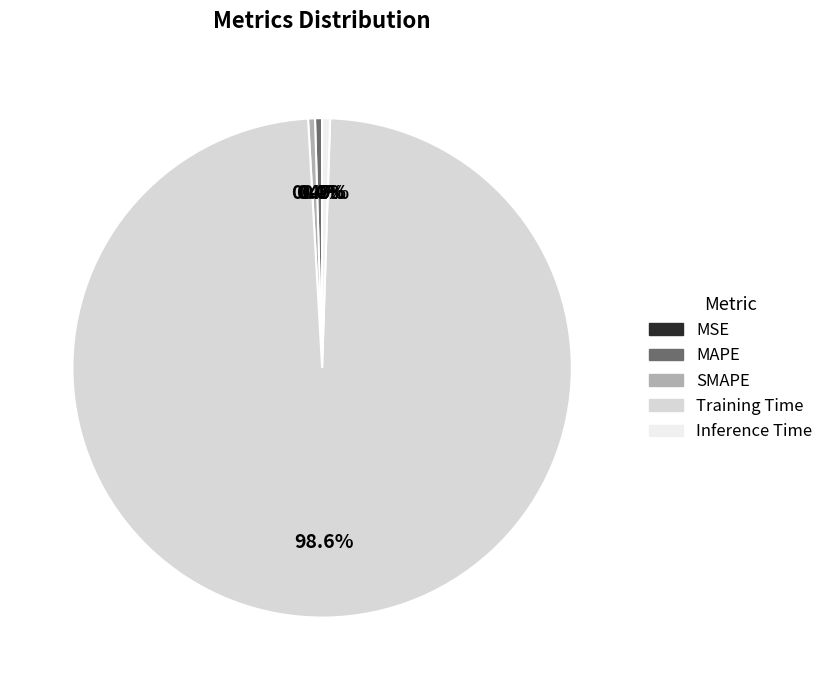

To the nearest percent, what is the average slice percentage?

20%